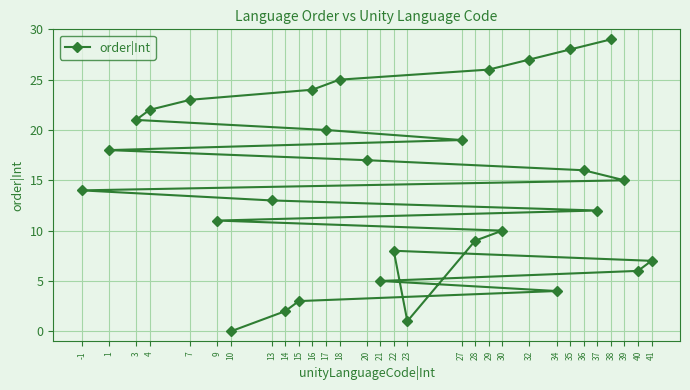

What is the sum of all values?

435